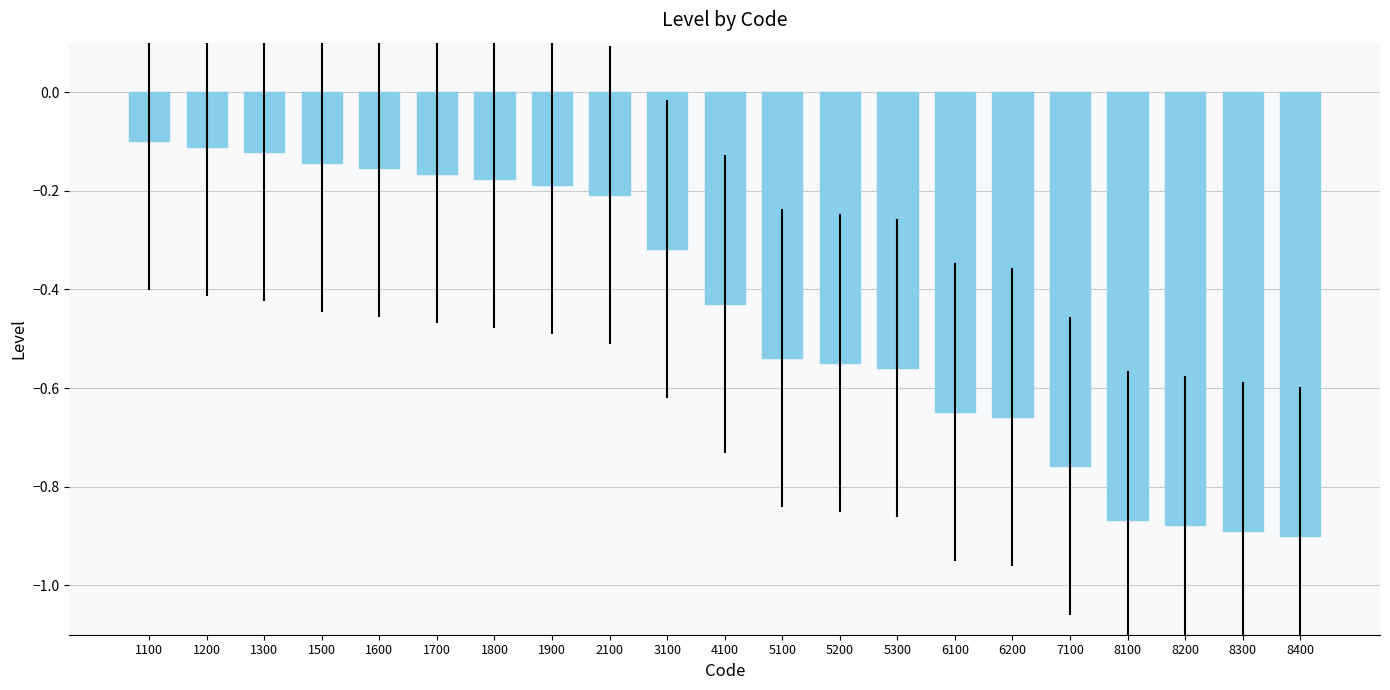

Is it true that the value at 1600 is -0.0?

False